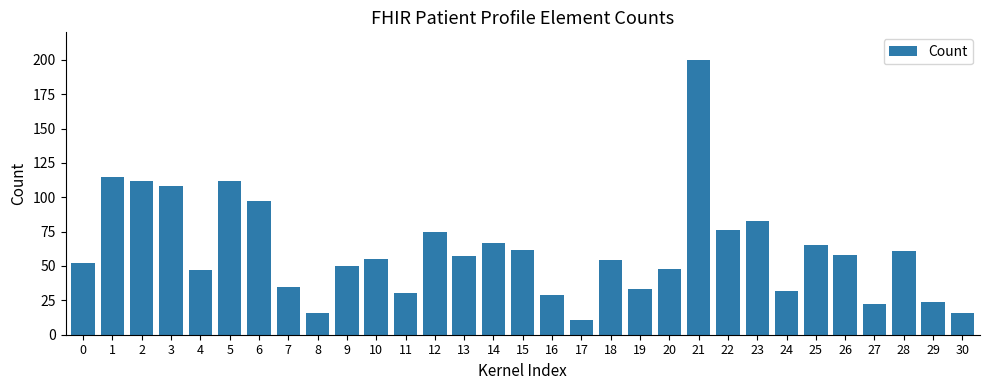

How many distinct data groups are displayed?

1